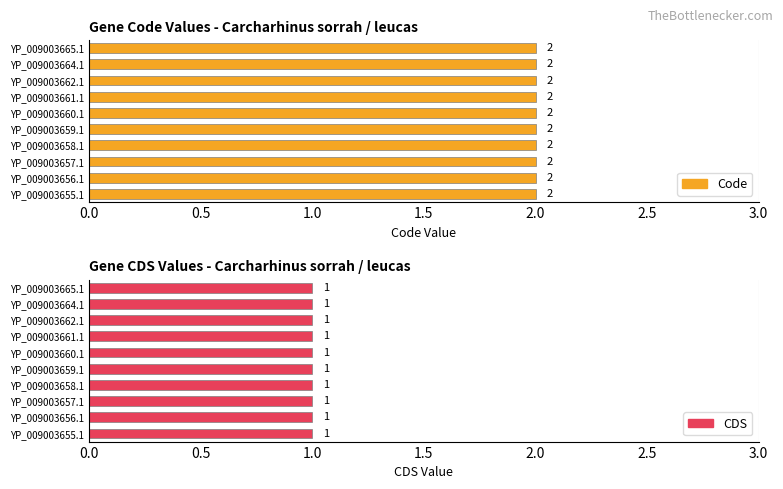

What is the spread (max minus min) of values at YP_009003664.1?

1